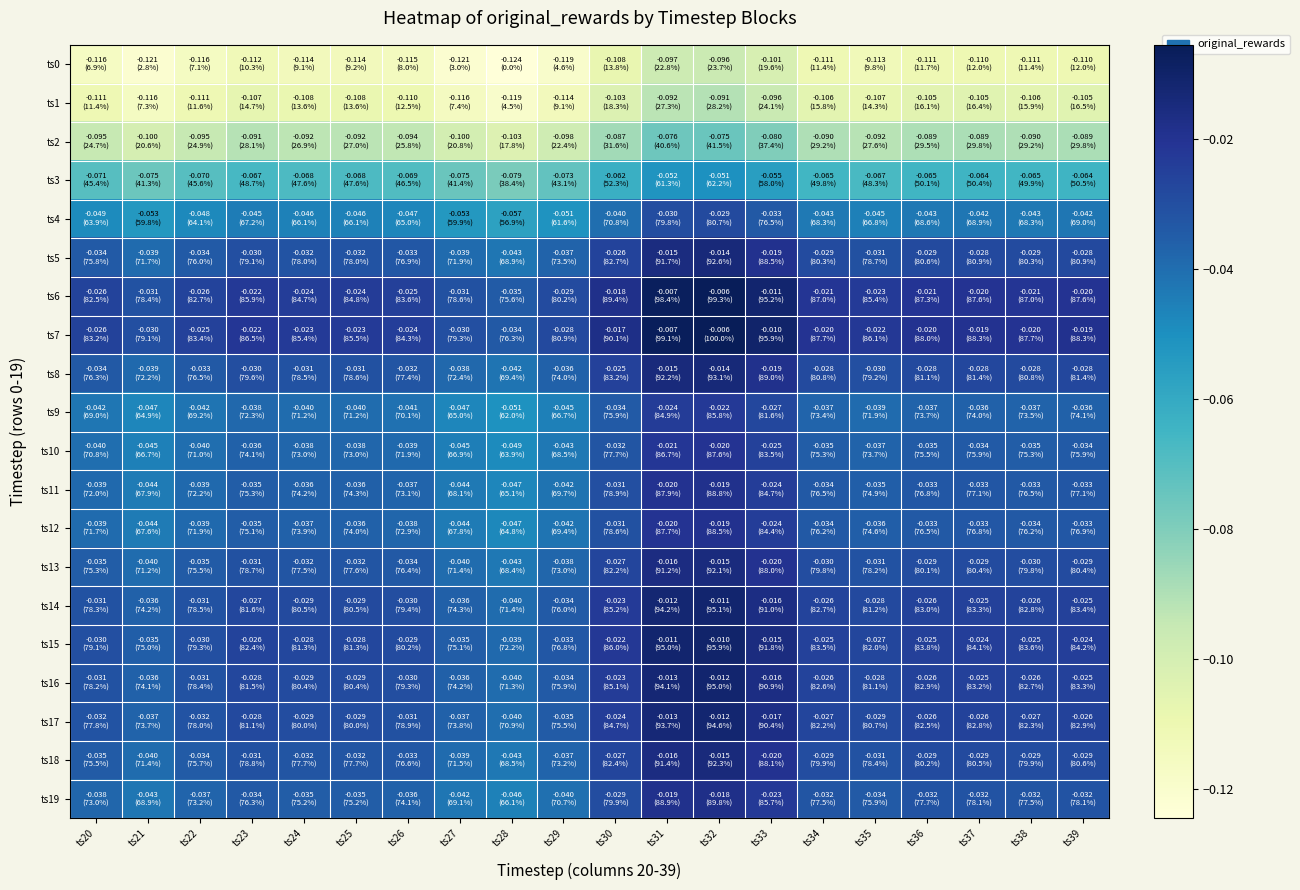

What is the minimum value shown in the chart?

-0.1